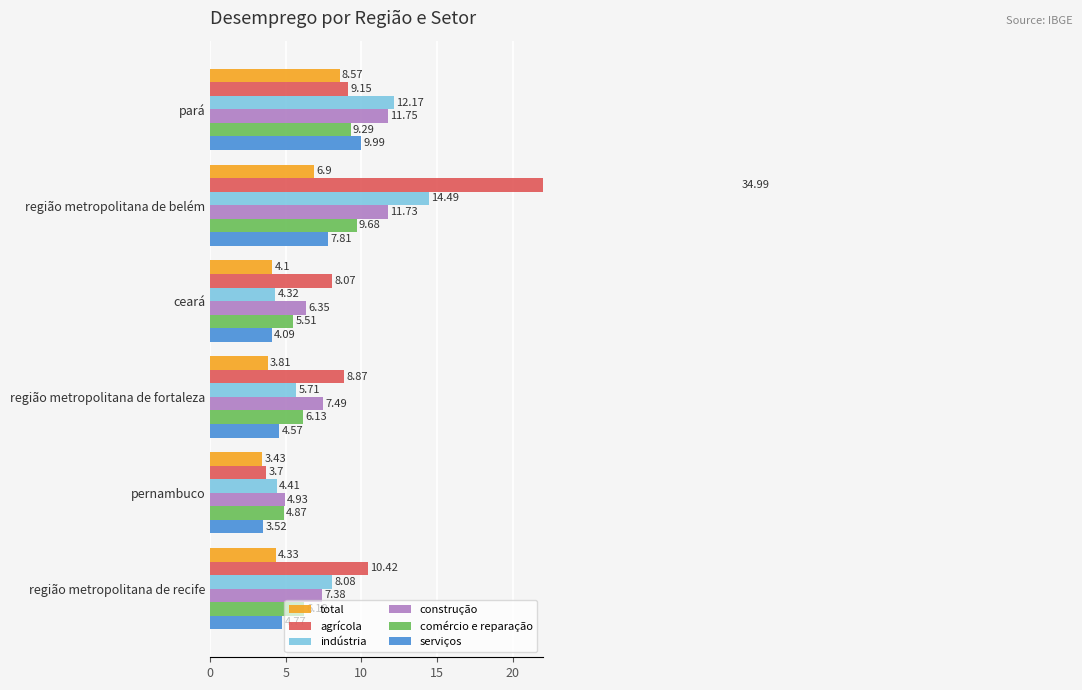

How many bars are there in each group?

6